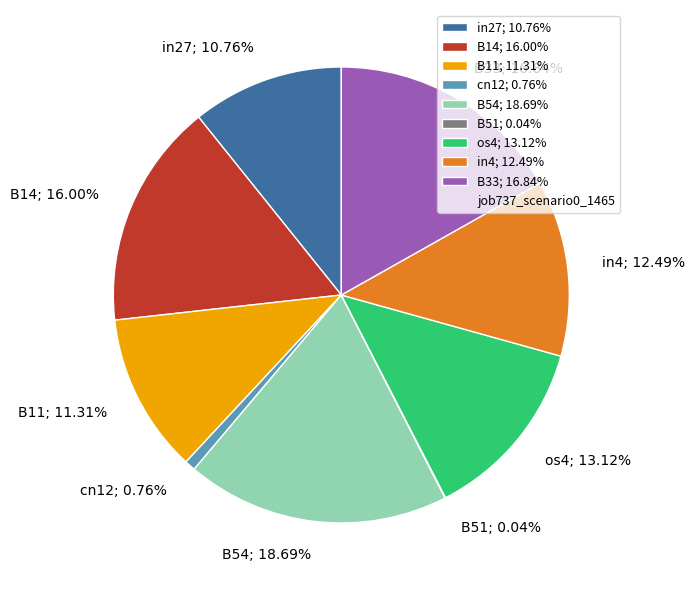

Which has a higher value, B33; 16.84% or B11; 11.31%?

B33; 16.84%